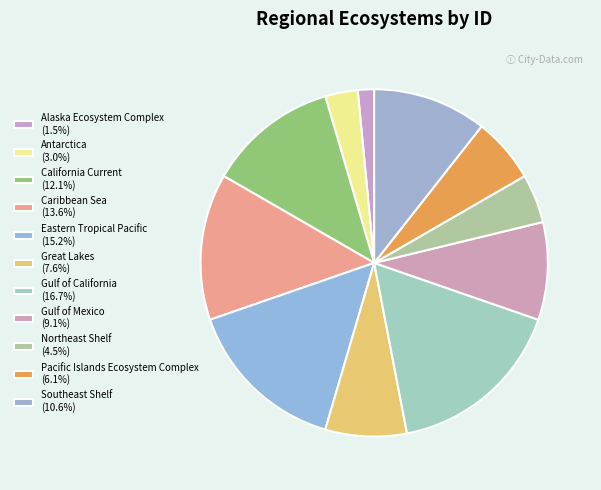

Is it true that Great Lakes is 8% of the pie?

True